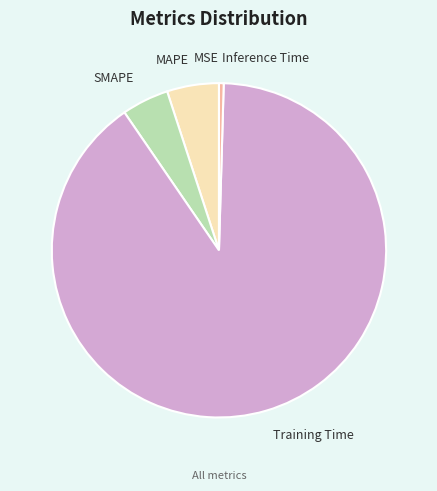

Which slice is the largest?

Training Time